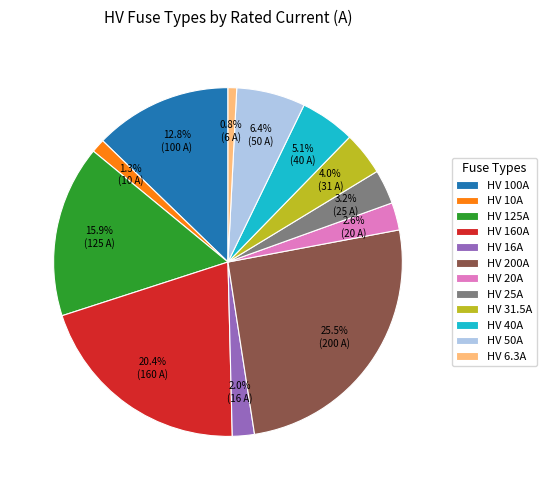

Approximately how many times larger is the value at HV 160A compared to HV 50A?

3.2